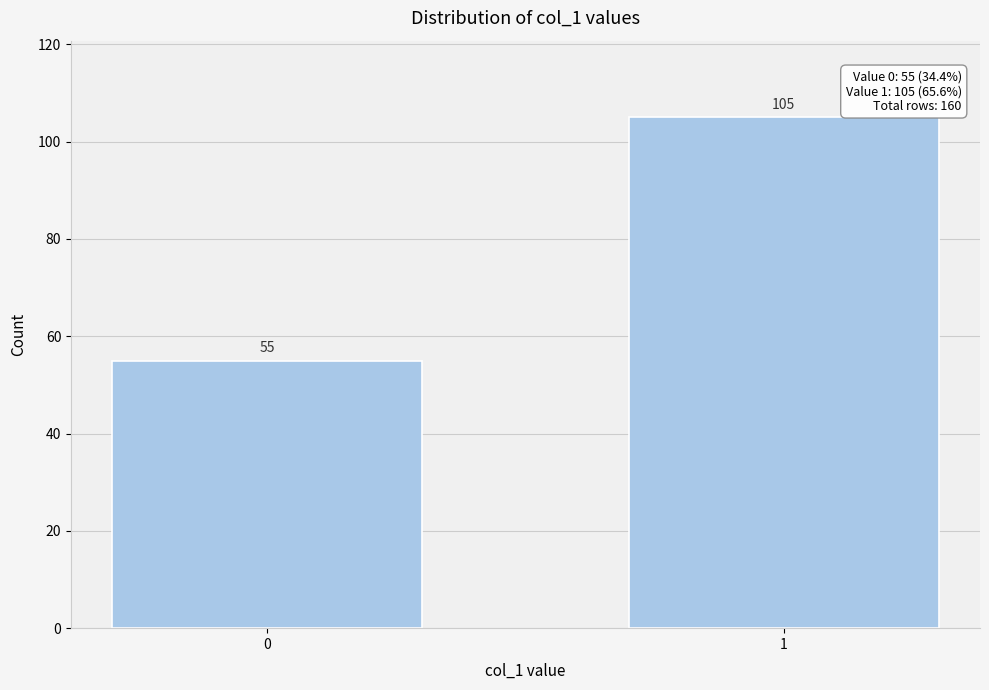

Reading right to left, extract all data points from this chart.

1=105	0=55